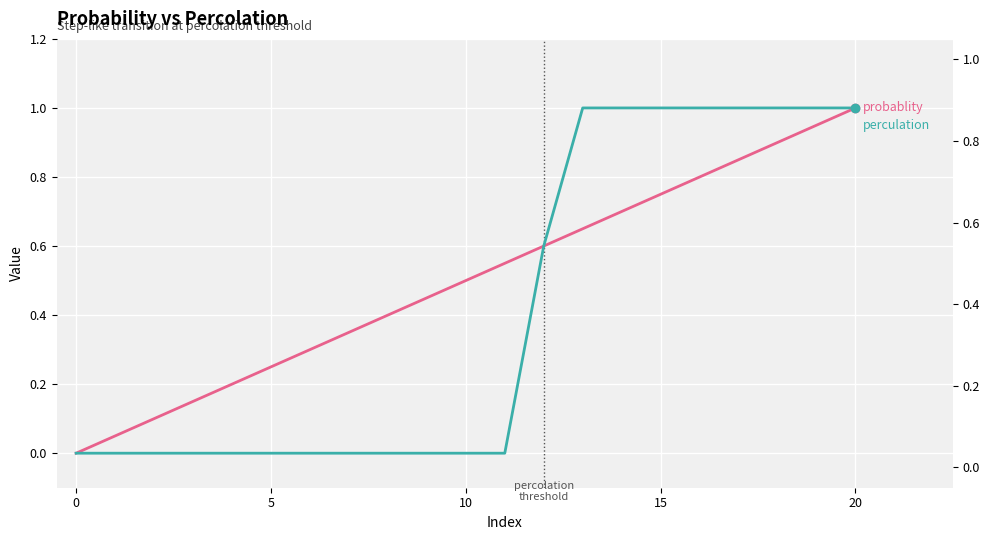

Which series changed the most between 5 and 20?

perculation